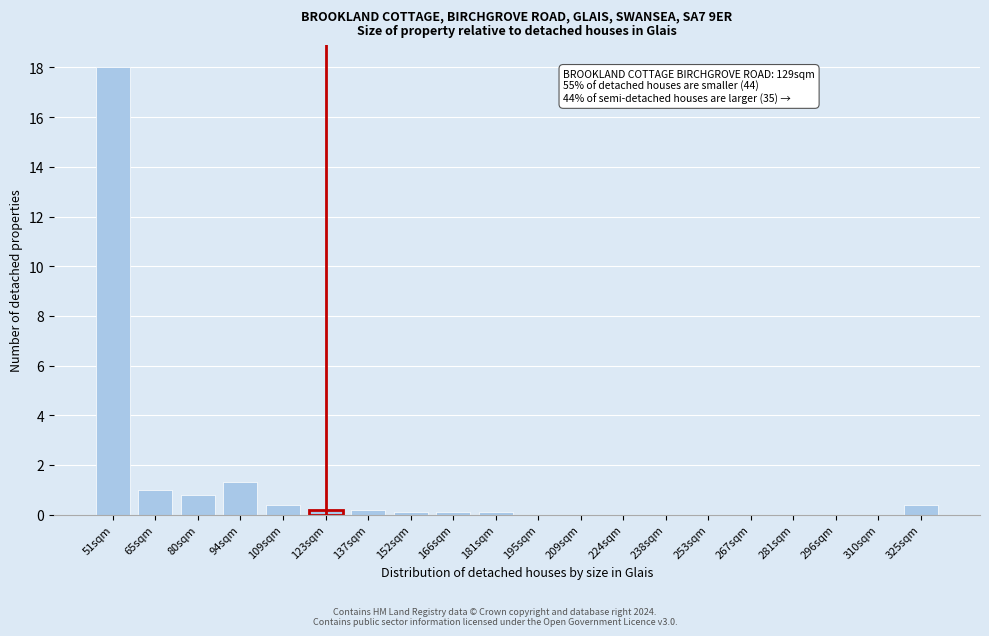

Reading left to right, transcribe all the data shown in this chart.

51sqm=18.0	65sqm=1.0	80sqm=0.8	94sqm=1.3	109sqm=0.4	123sqm=0.2	137sqm=0.2	152sqm=0.1	166sqm=0.1	181sqm=0.1	195sqm=0.0	209sqm=0.0	224sqm=0.0	238sqm=0.0	253sqm=0.0	267sqm=0.0	281sqm=0.0	296sqm=0.0	310sqm=0.0	325sqm=0.4